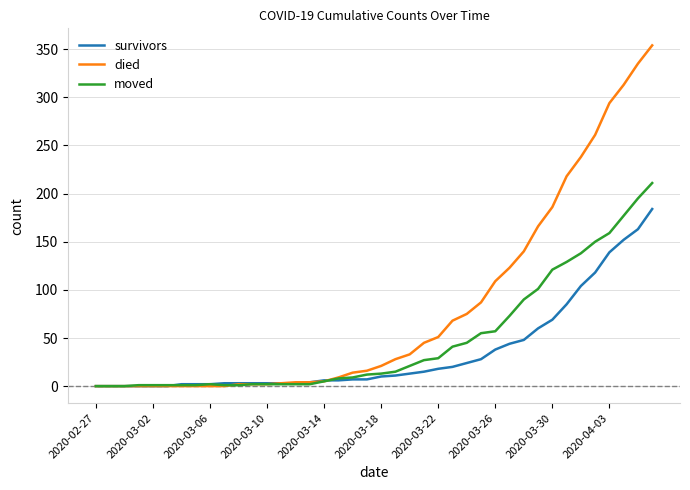

Which series has the widest spread of values?

died